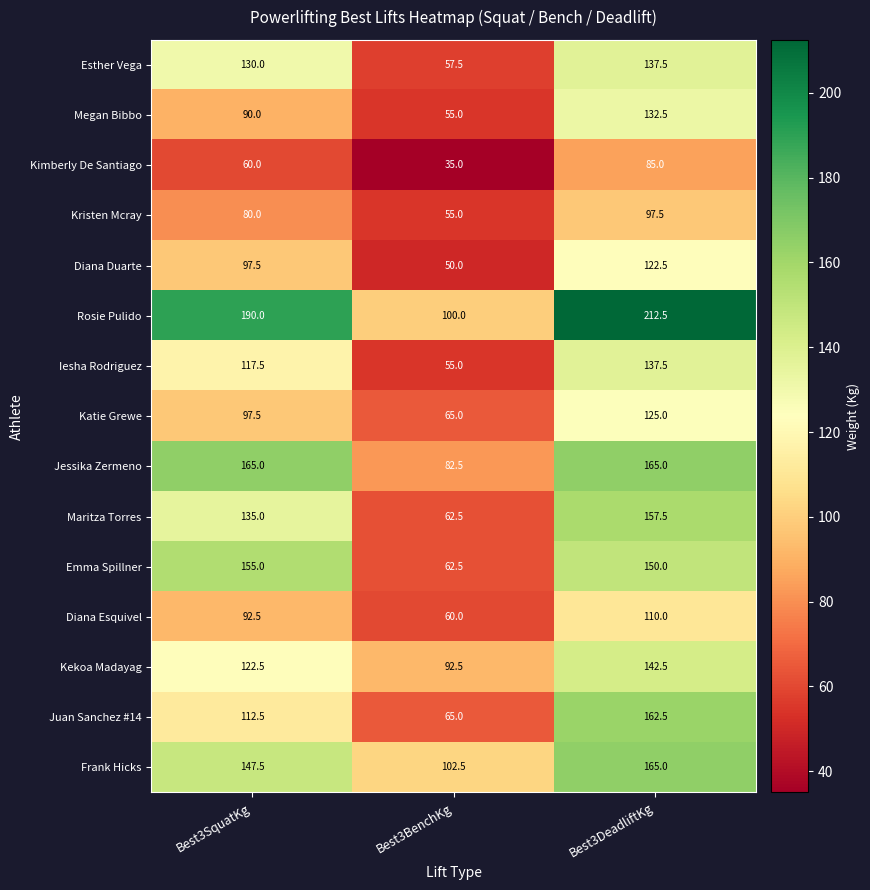

True or false: Kimberly De Santiago has a value of 85.0 at Best3DeadliftKg.

True